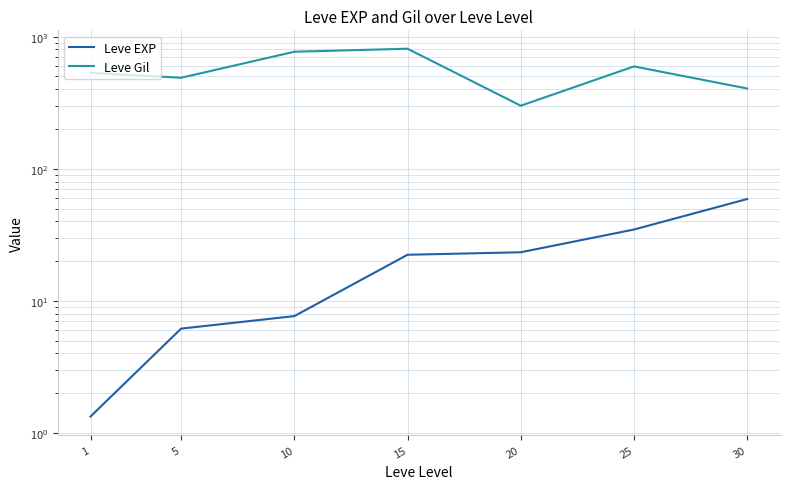

Rank the series by their maximum value, from lowest to highest.

Leve EXP, Leve Gil